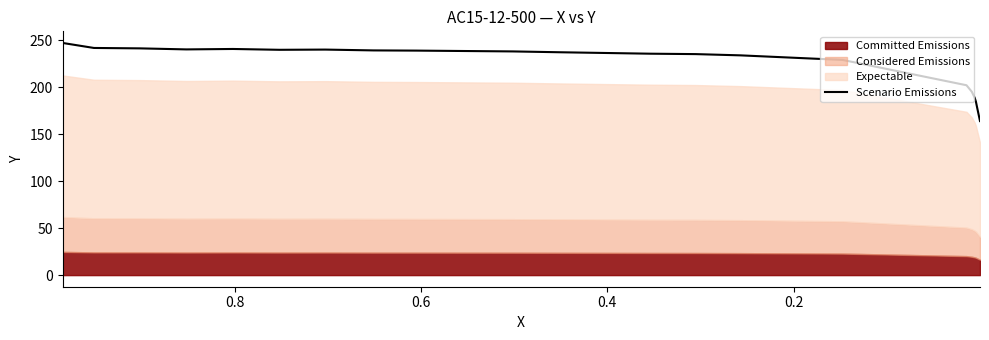

What is the difference between the maximum and minimum values?

83.1